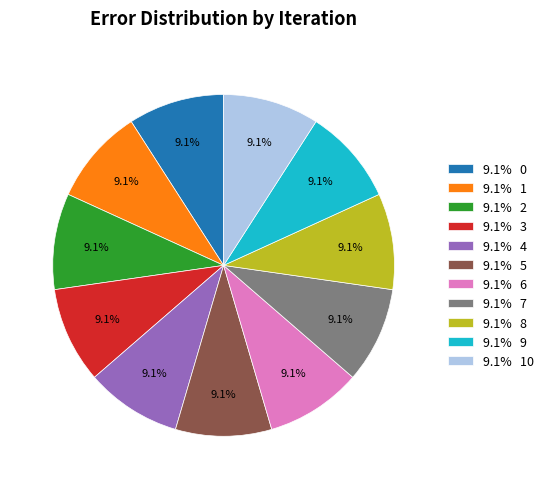

Do 9.1% 6 and 9.1% 0 together represent more than half of the pie?

No